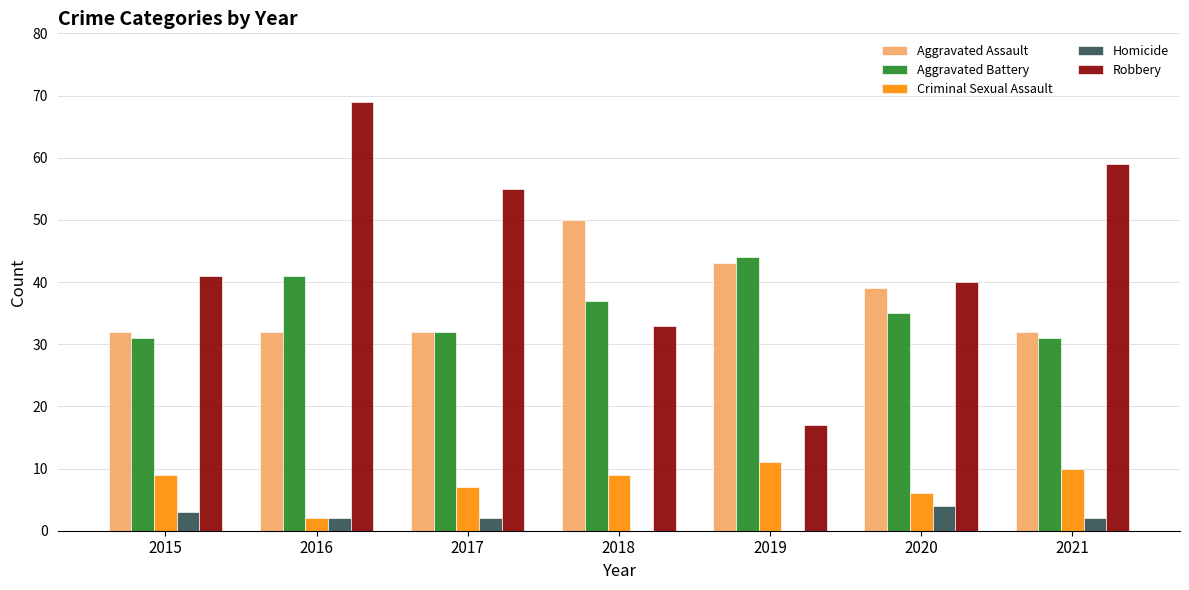

What is the sum of the Aggravated Assault values at 2015 and 2016?

64